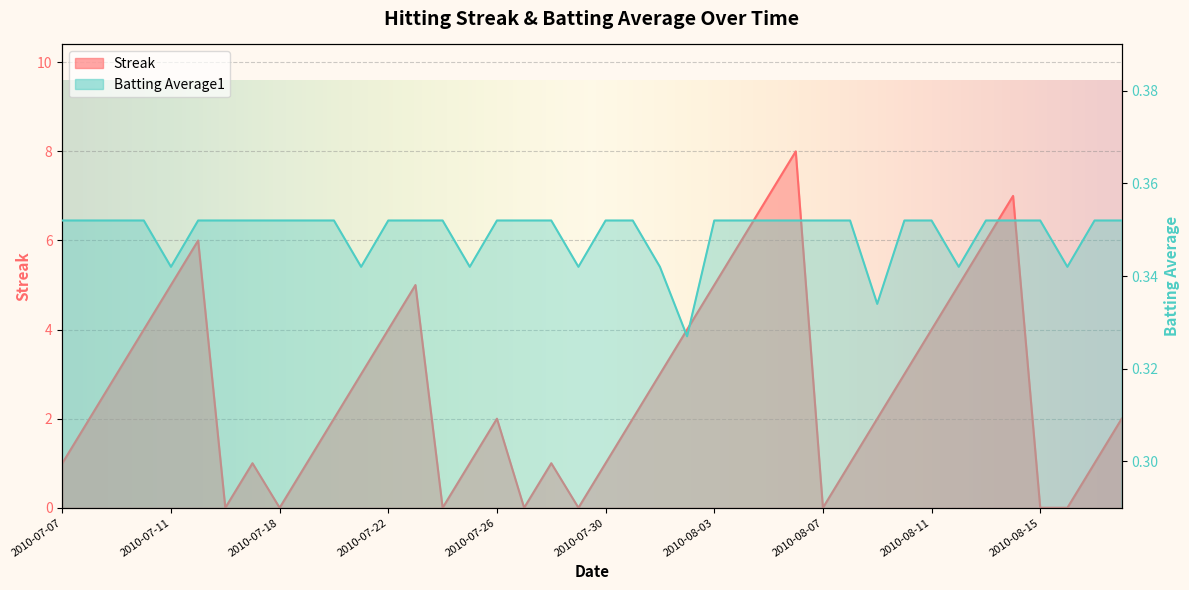

What is the maximum value for Streak?

8.0